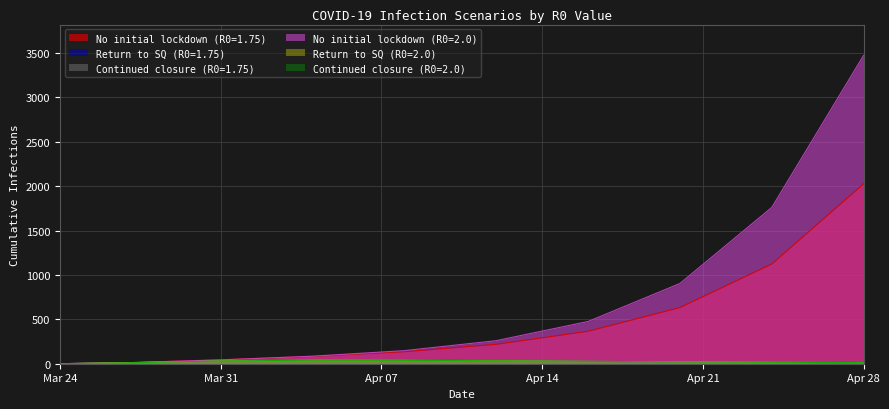

List the series in order of their peak value, lowest first.

Return to SQ (R0=2.0), Continued closure (R0=2.0), Return to SQ (R0=1.75), Continued closure (R0=1.75), No initial lockdown (R0=1.75), No initial lockdown (R0=2.0)